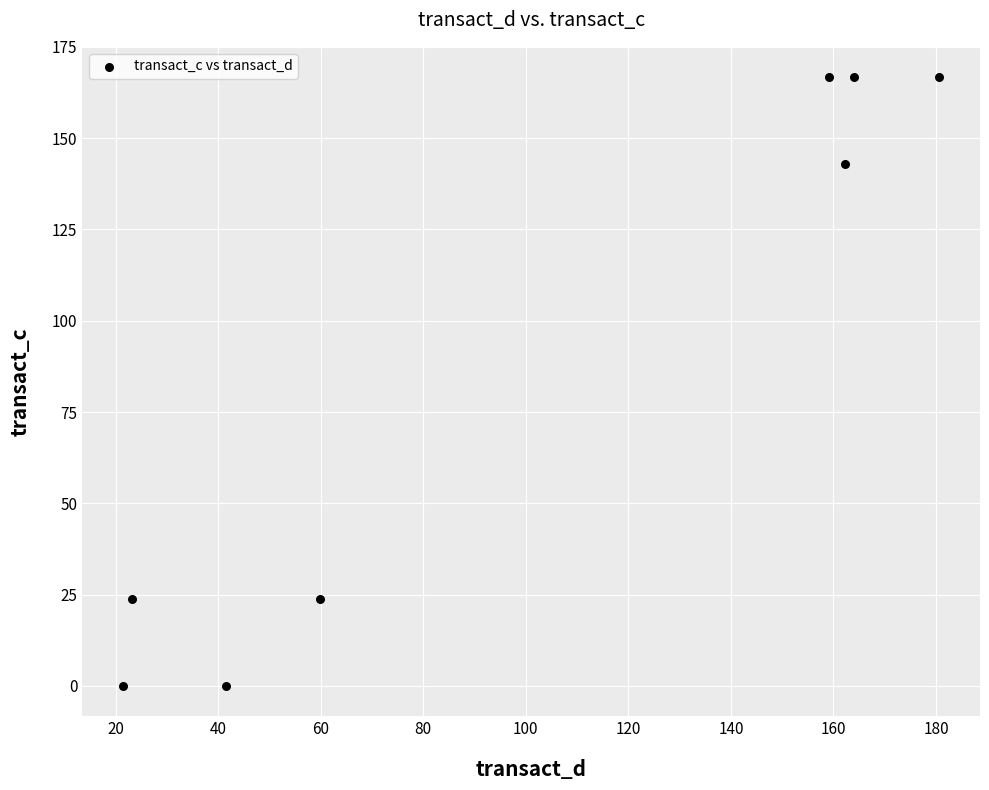

What is the average X value?

101.5